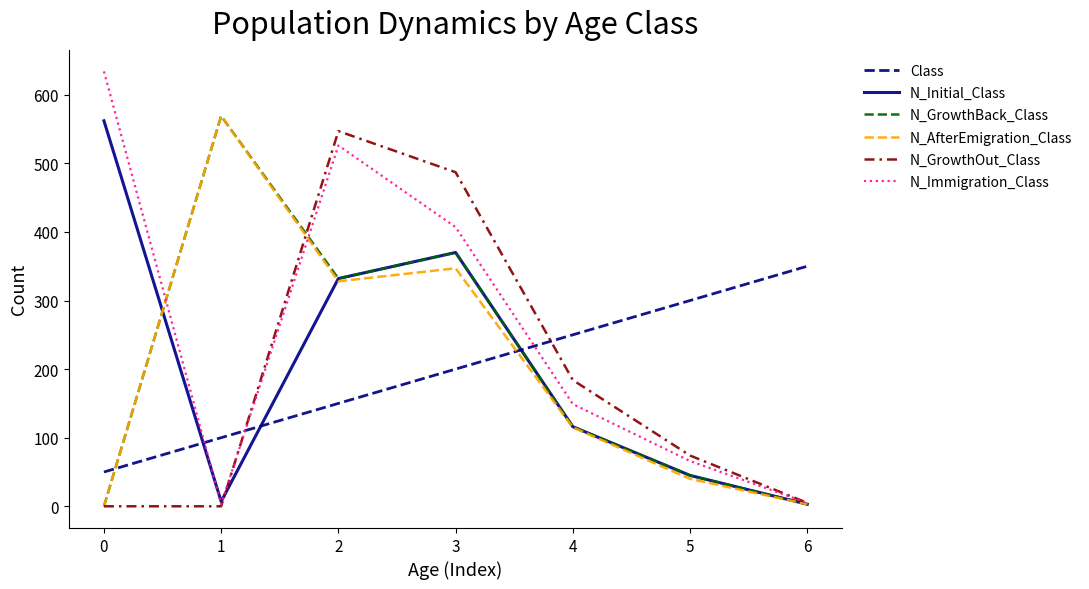

At which category does N_GrowthOut_Class reach its first local peak?

2